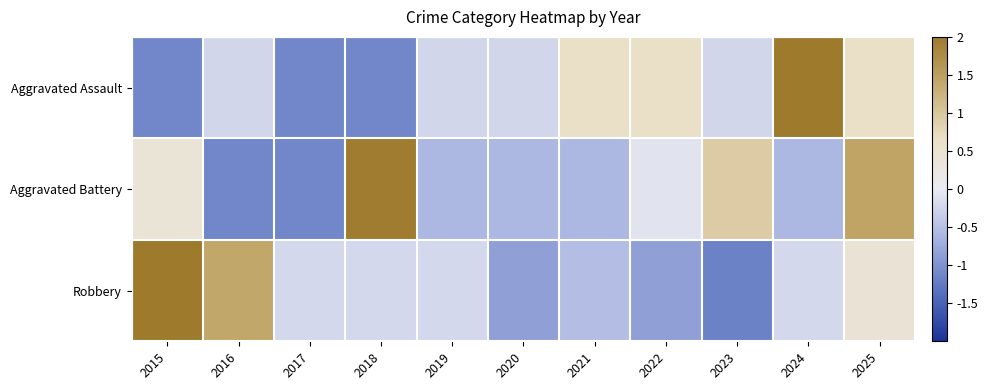

How many data points does each series have?

11